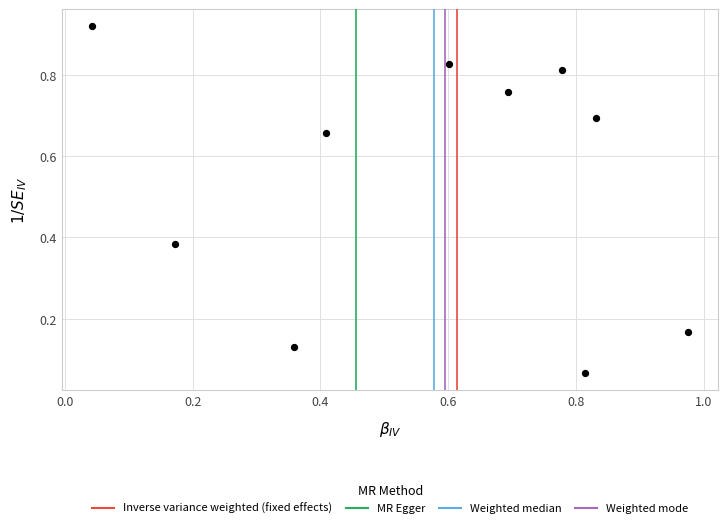

What is the average Y value?

0.5